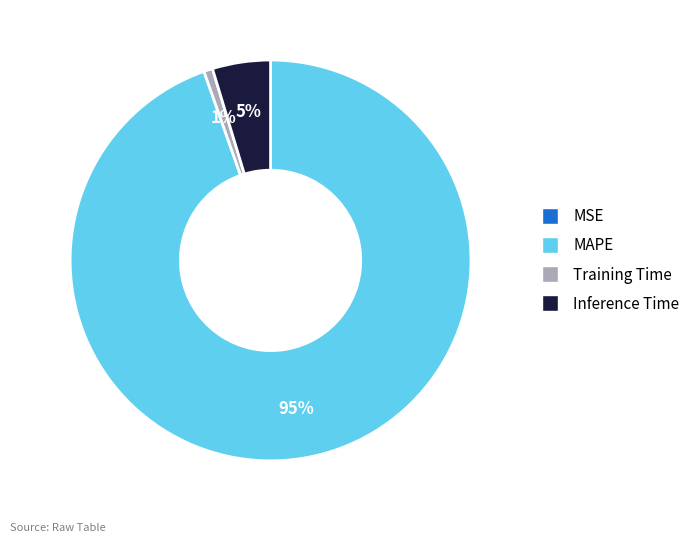

Between Training Time and MAPE, which is larger?

MAPE